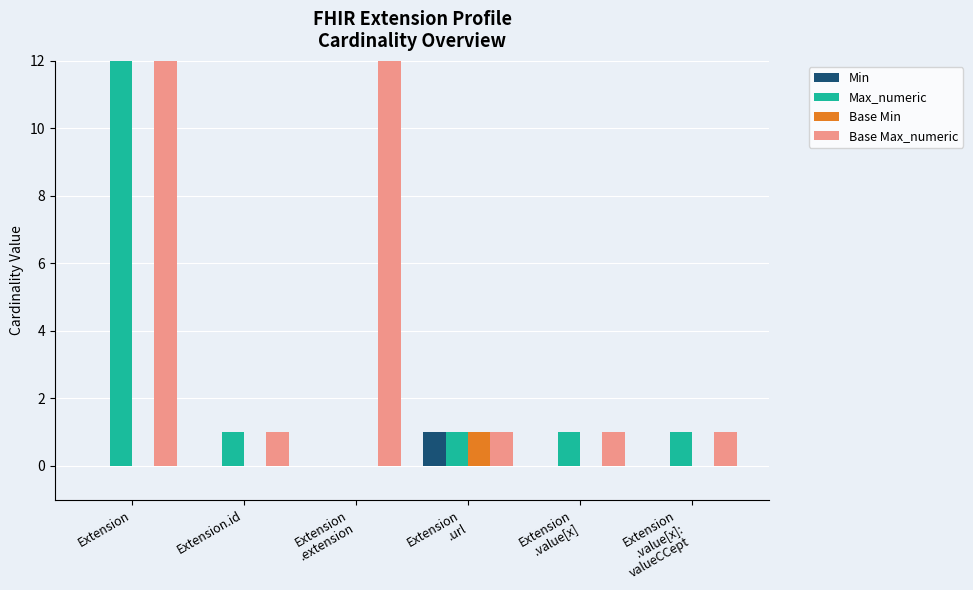

How many bars are there in total?

24